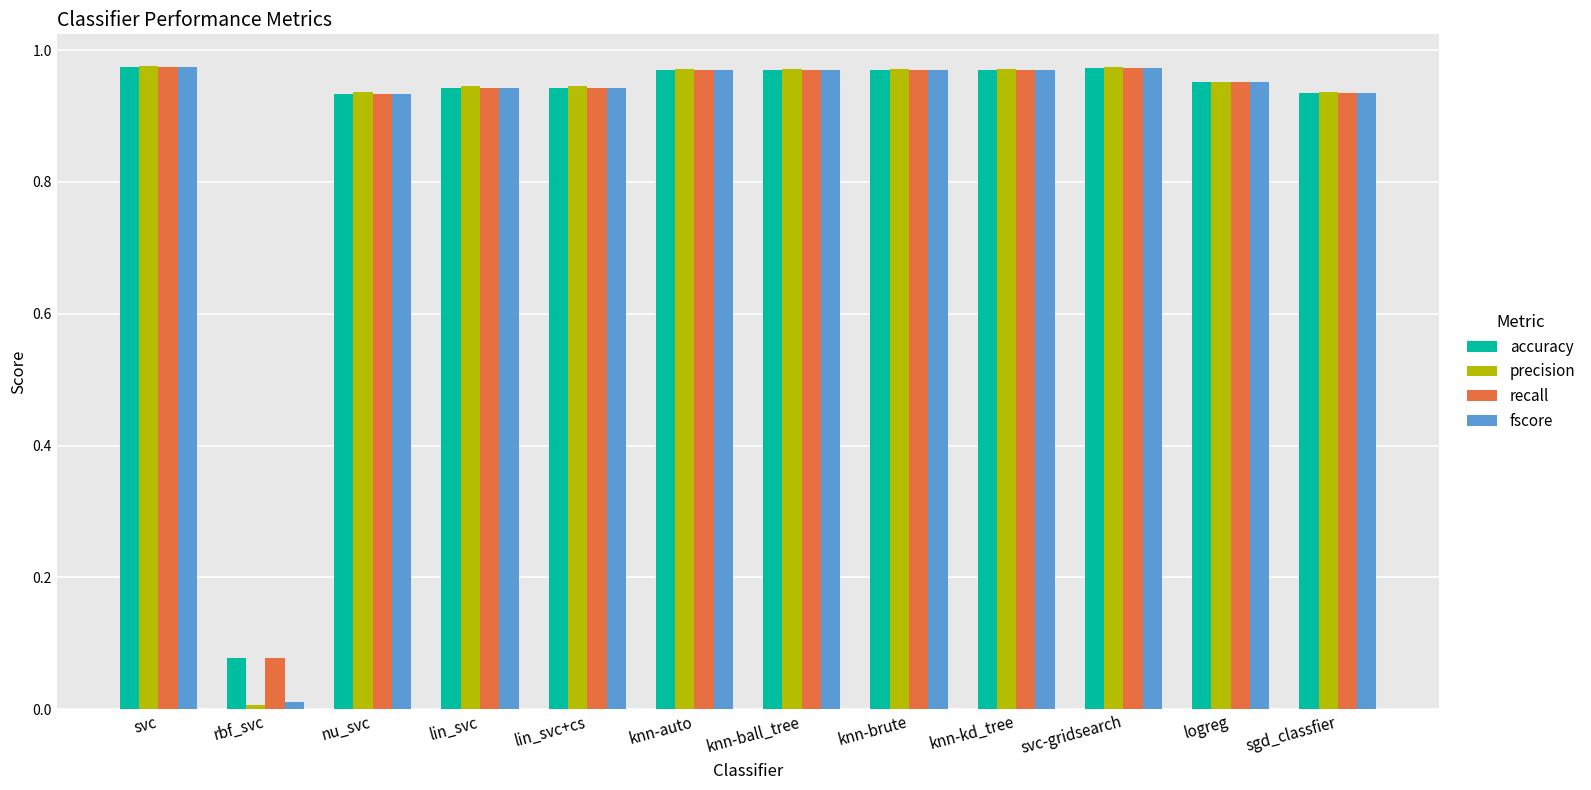

What is the sum of all accuracy values?

10.6